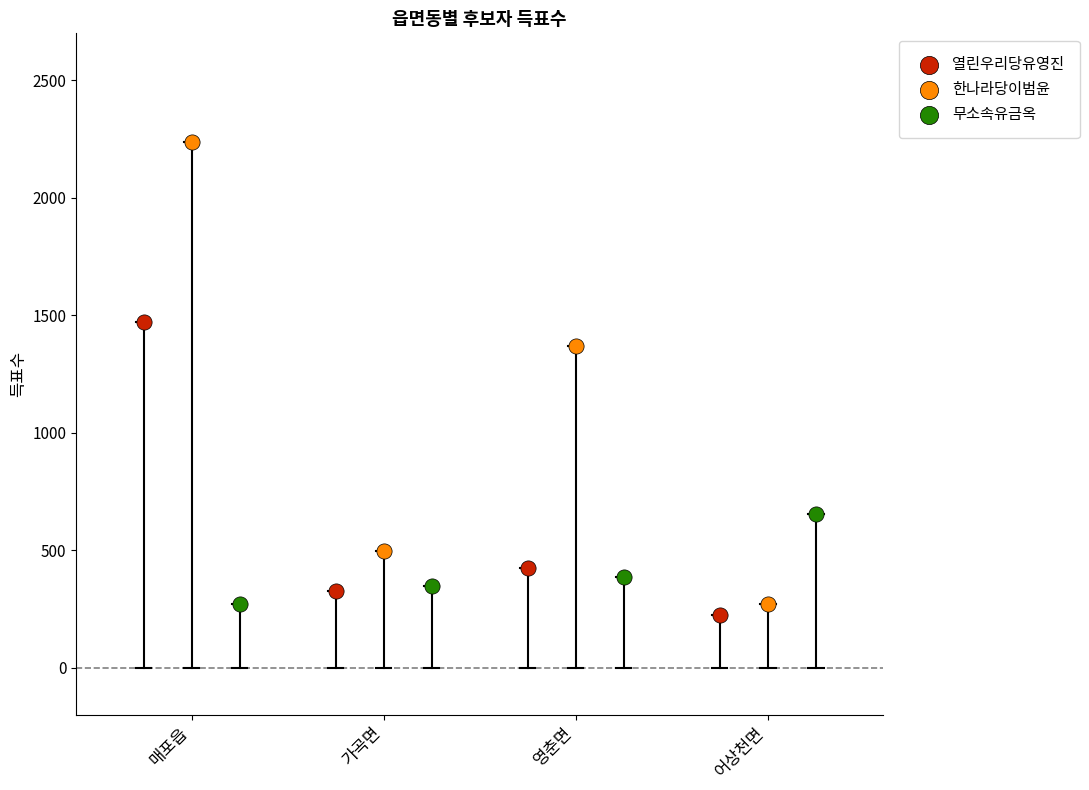

Which series reaches the maximum Y coordinate?

한나라당이범윤